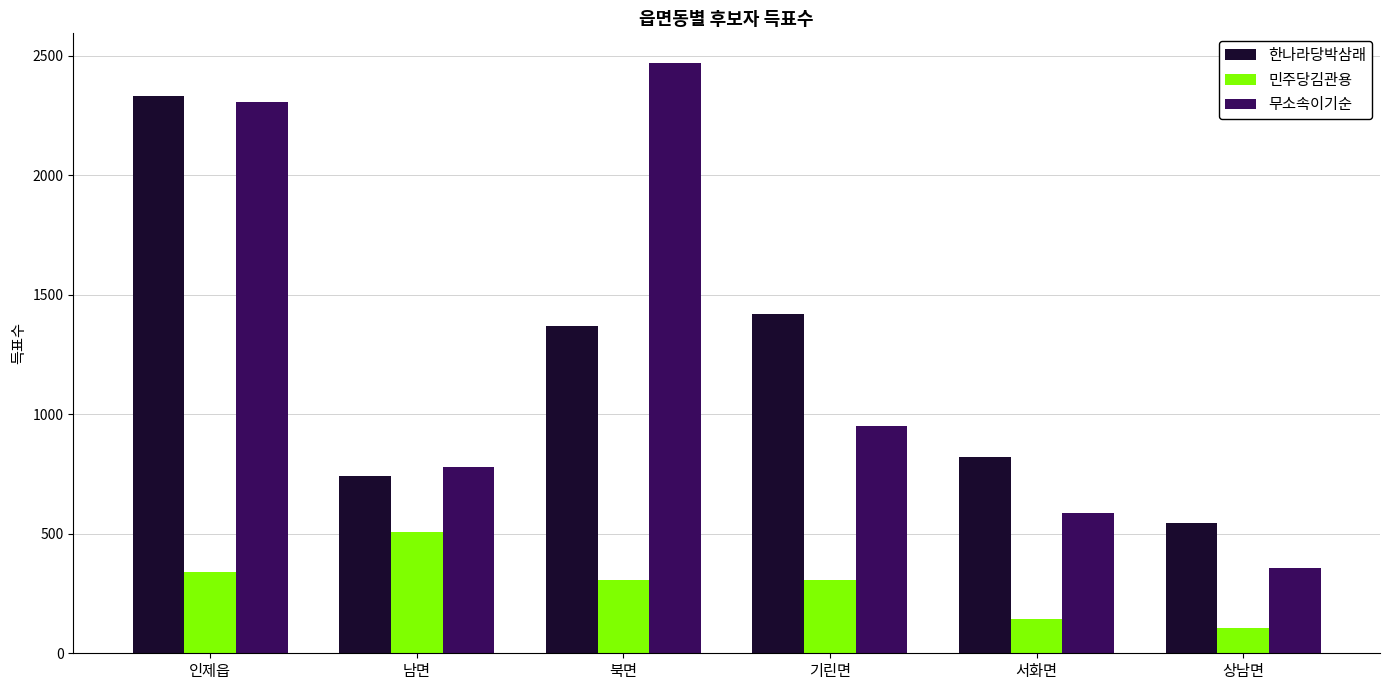

What is the difference between the maximum and minimum values in the 한나라당박삼래 series?

1786